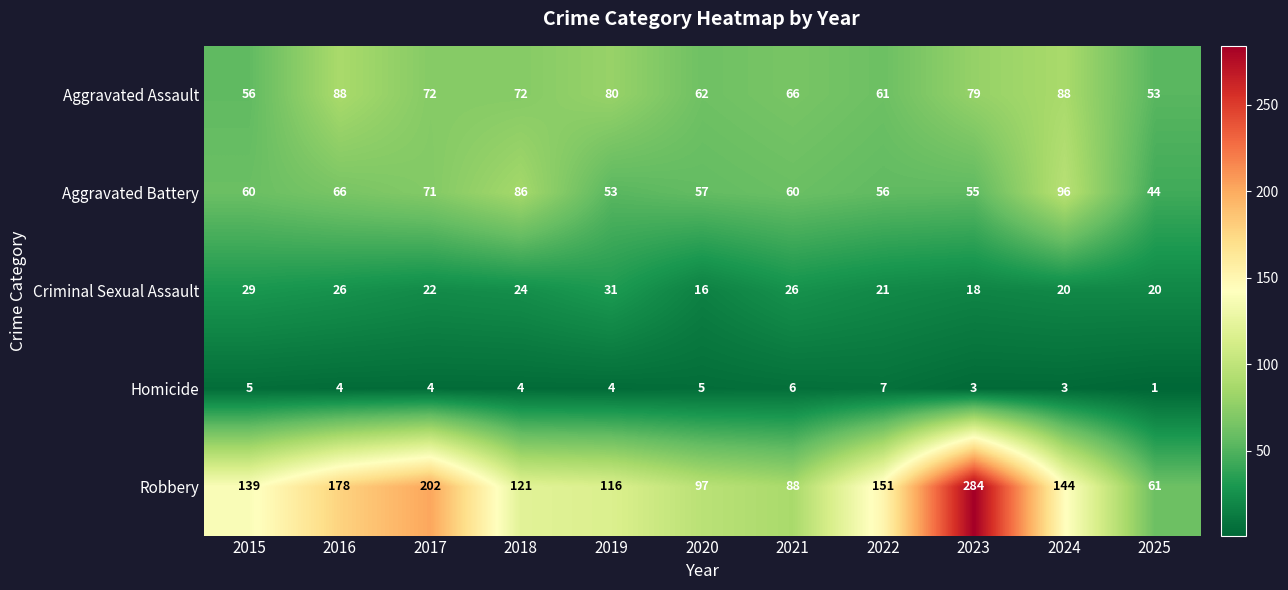

What is the difference between the second highest and minimum values in the Aggravated Assault series?

35